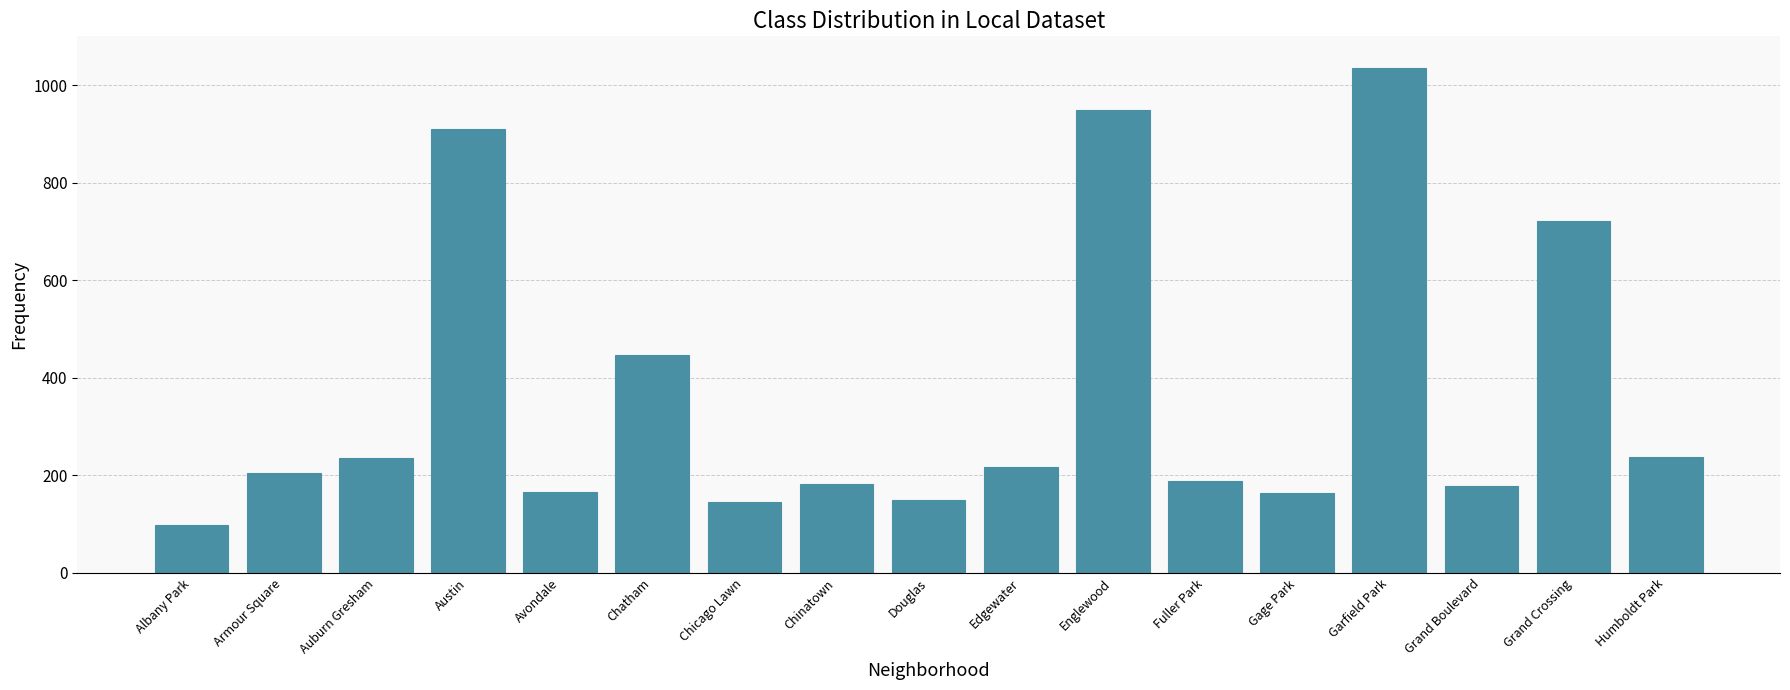

What is the difference between the maximum and second lowest values?

890